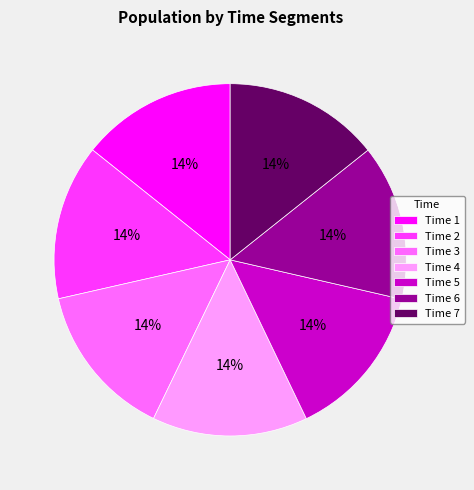

Is Time 3 the majority of the pie?

No